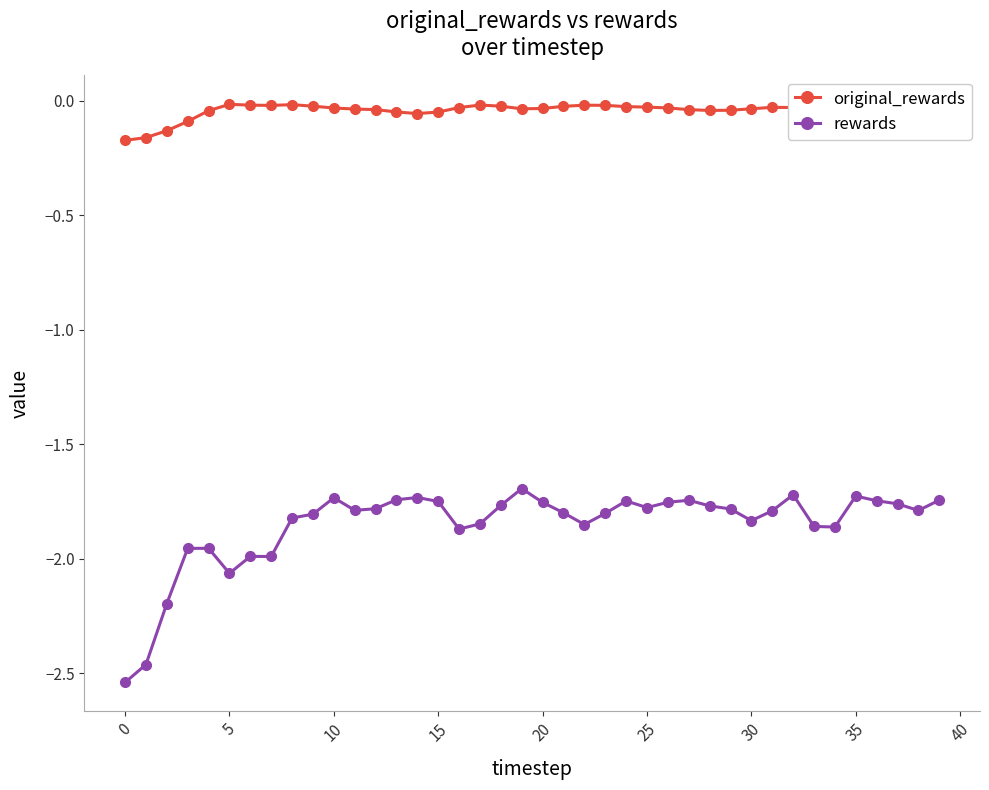

True or false: rewards has more than 0 points higher than both neighbors.

True